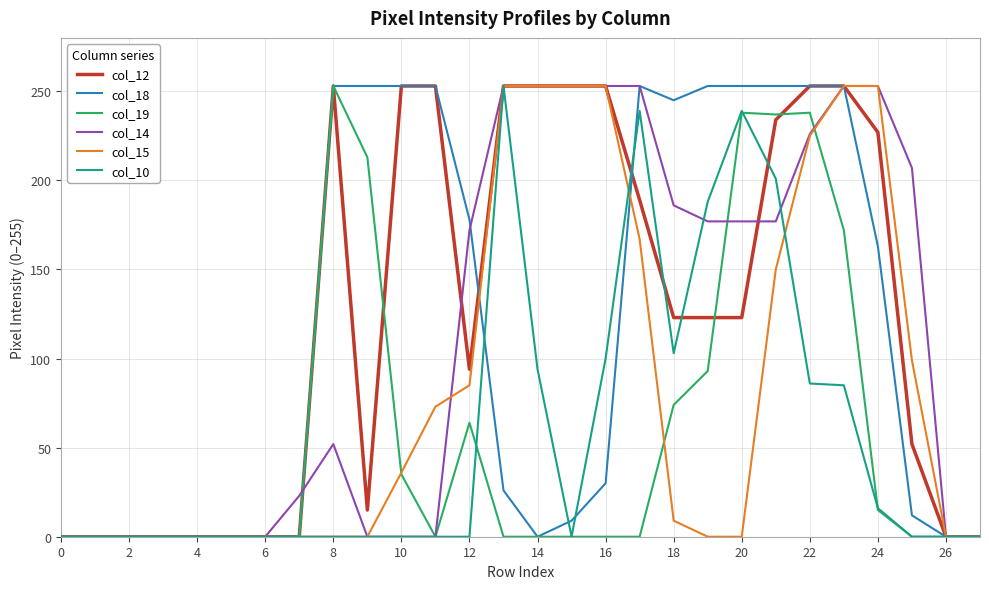

Reading left to right, list all the values displayed in this chart.

col_12: 0	0	0	0	0	0	0	0	253	15	253	253	94	253	253	253	253	189	123	123	123	234	253	253	227	52	0	0
col_18: 0	0	0	0	0	0	0	0	253	253	253	253	178	26	0	9	30	253	245	253	253	253	253	253	163	12	0	0
col_19: 0	0	0	0	0	0	0	0	253	213	35	0	64	0	0	0	0	0	74	93	238	237	238	172	15	0	0	0
col_14: 0	0	0	0	0	0	0	23	52	0	0	0	172	253	253	253	253	253	186	177	177	177	226	253	253	207	0	0
col_15: 0	0	0	0	0	0	0	0	0	0	36	73	85	253	253	253	253	167	9	0	0	150	225	253	253	99	0	0
col_10: 0	0	0	0	0	0	0	0	0	0	0	0	0	253	94	0	100	239	103	188	239	201	86	85	16	0	0	0